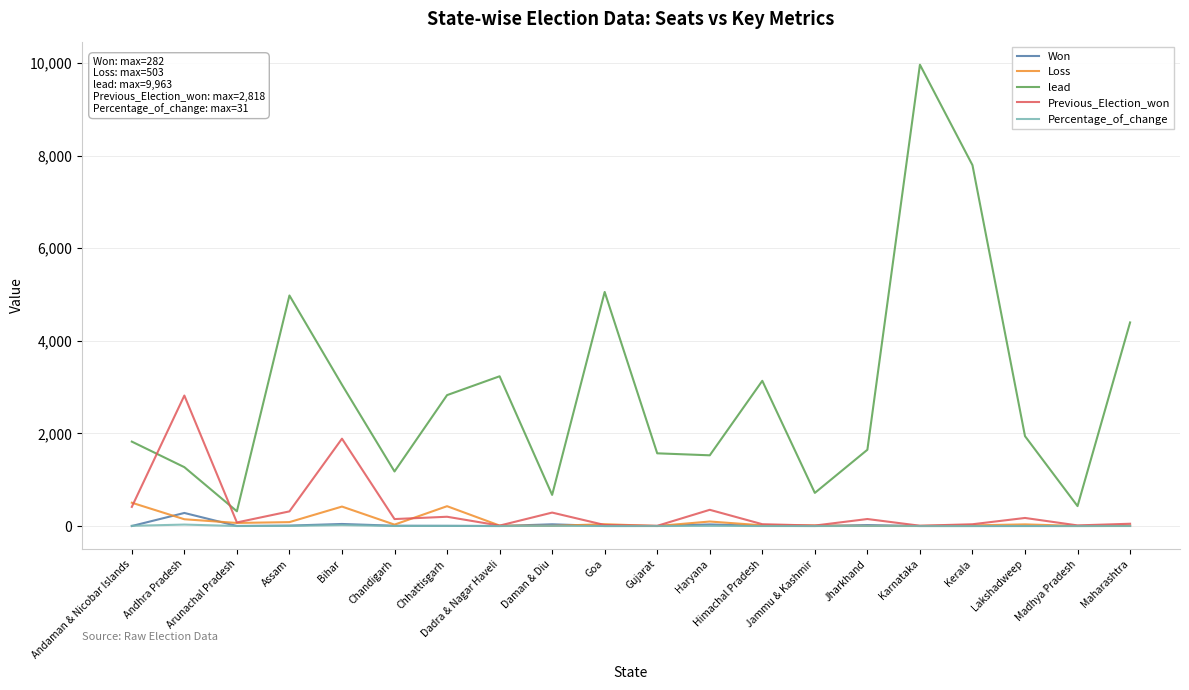

The Percentage_of_change series shows 0 at Himachal Pradesh. True or false?

True